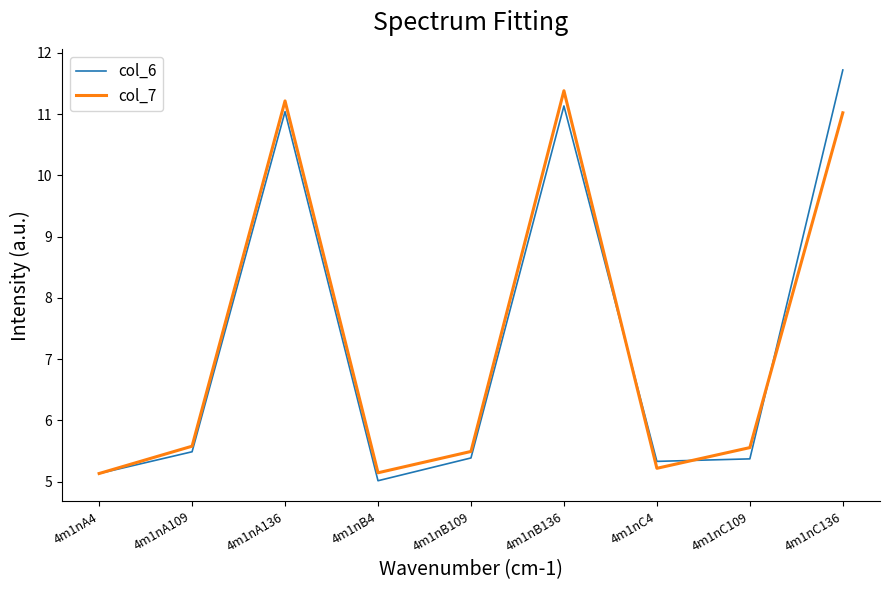

True or false: col_7 has a value of 11.2 at 4m1nA136.

True